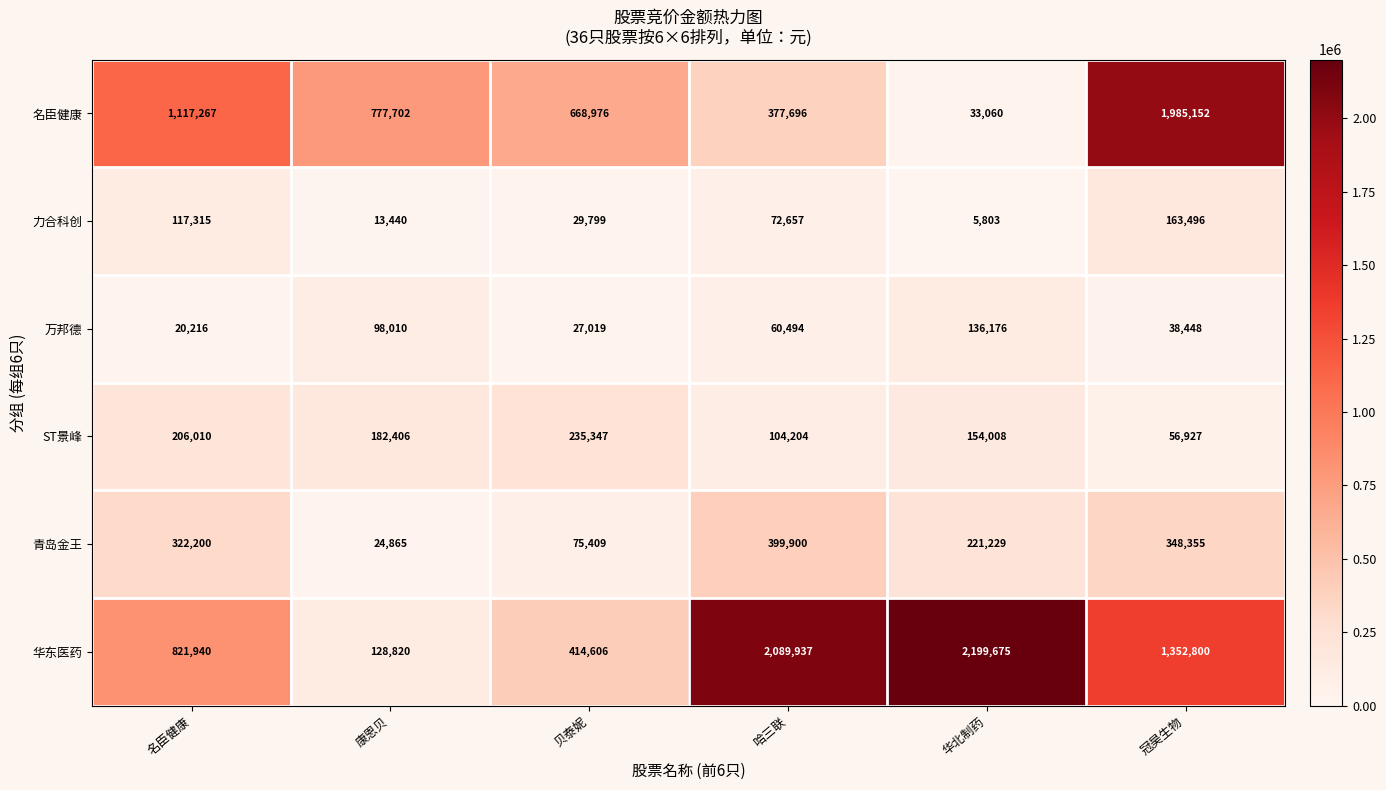

What is the total value across all series at 康恩贝?

1225243